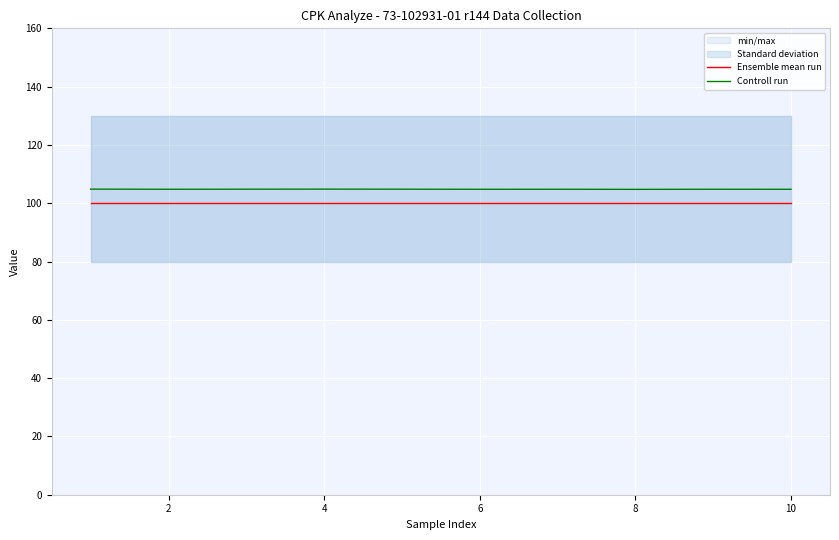

The value of Controll run at 6 is 104.8. True or false?

True